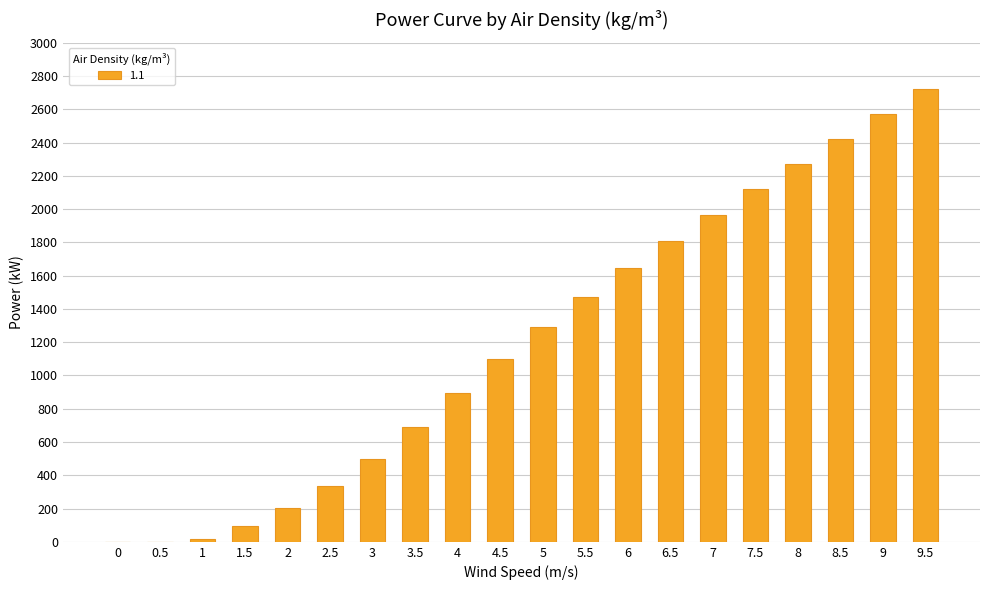

What is the change in value from 2 to 9.5?

+2517